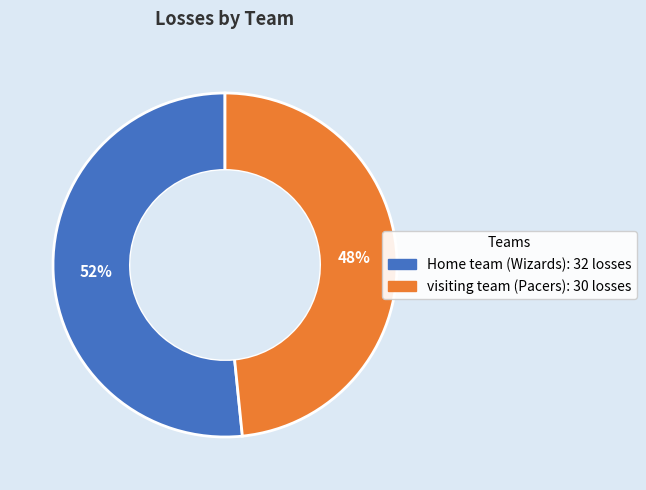

Do visiting team (Pacers) and Home team (Wizards) together represent more than half of the pie?

Yes